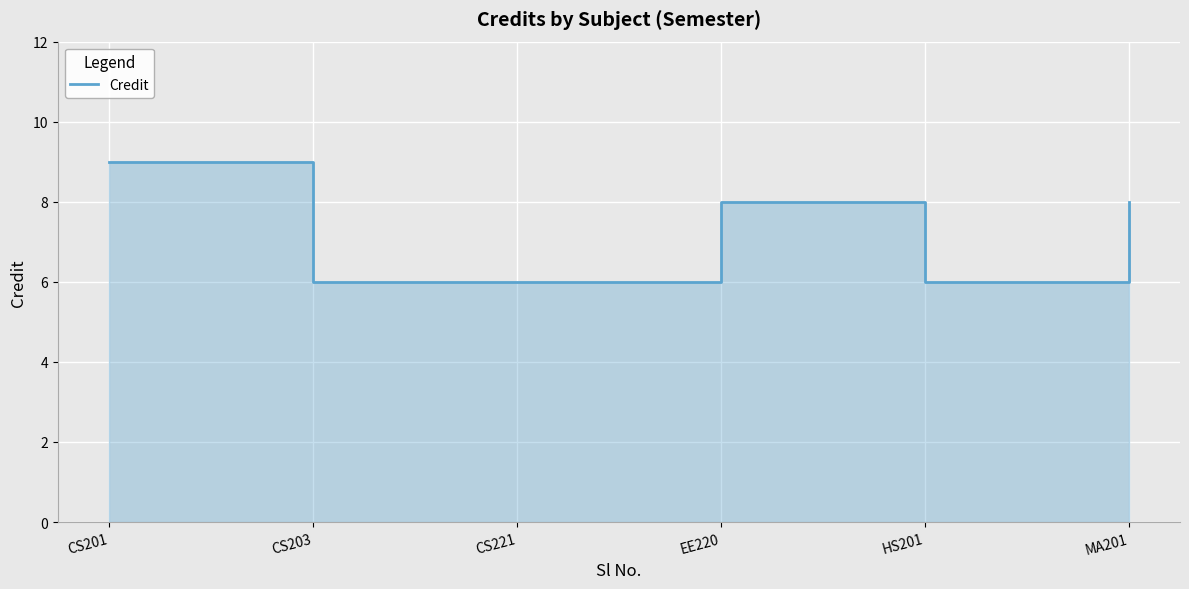

What position from the left is CS201?

1